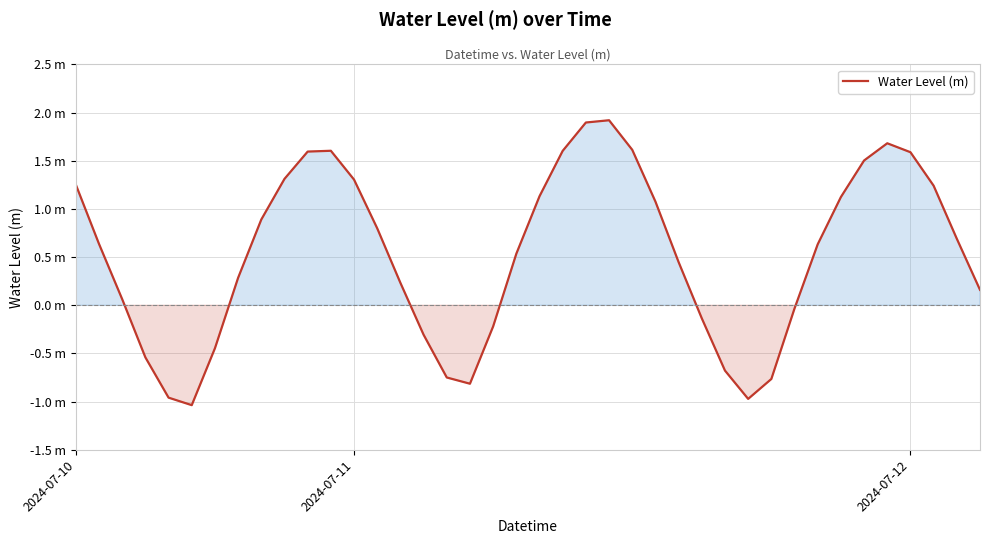

True or false: the data has more than 1 interior local peaks.

True